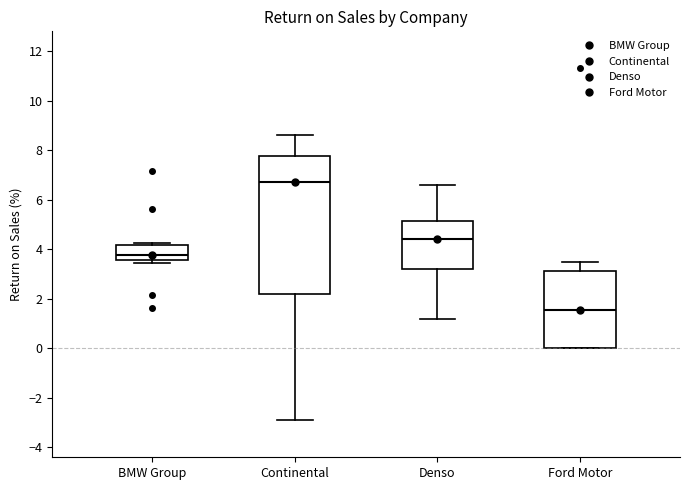

Which box has the highest median line?

Continental